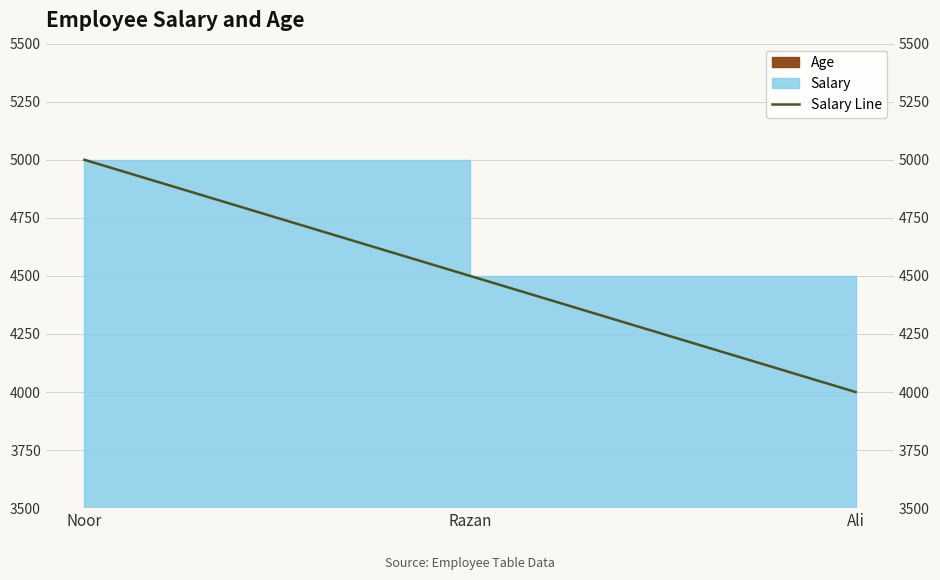

Which label corresponds to the largest value in the chart?

Noor